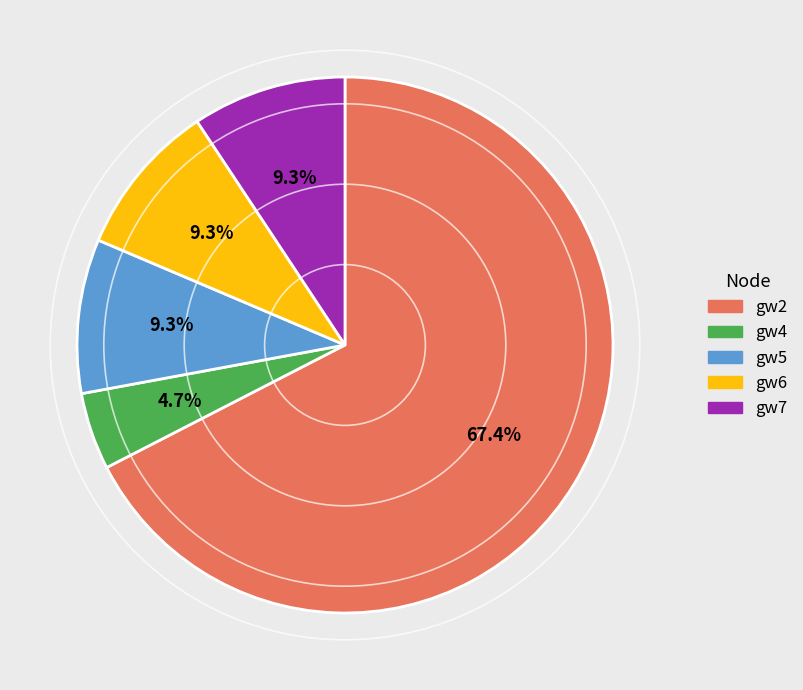

Approximately how many times larger is the value at gw2 compared to gw5?

7.2